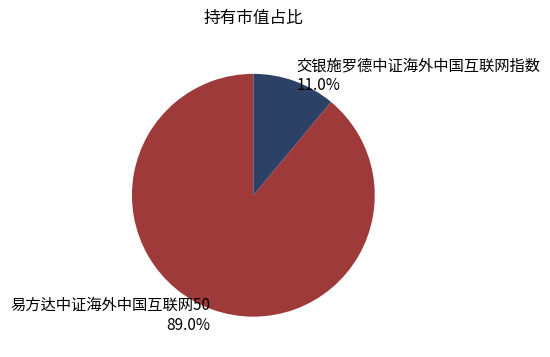

Count the number of slices in the pie.

2